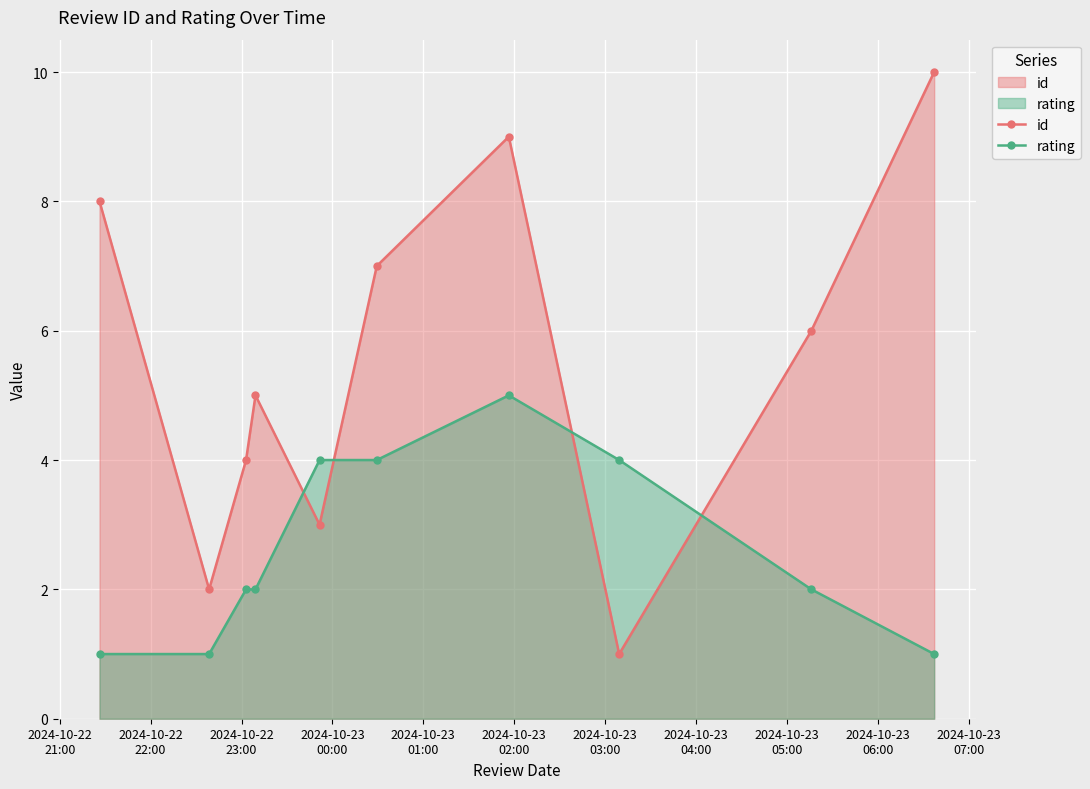

What is the value of the id point at the 5th from the left?

3